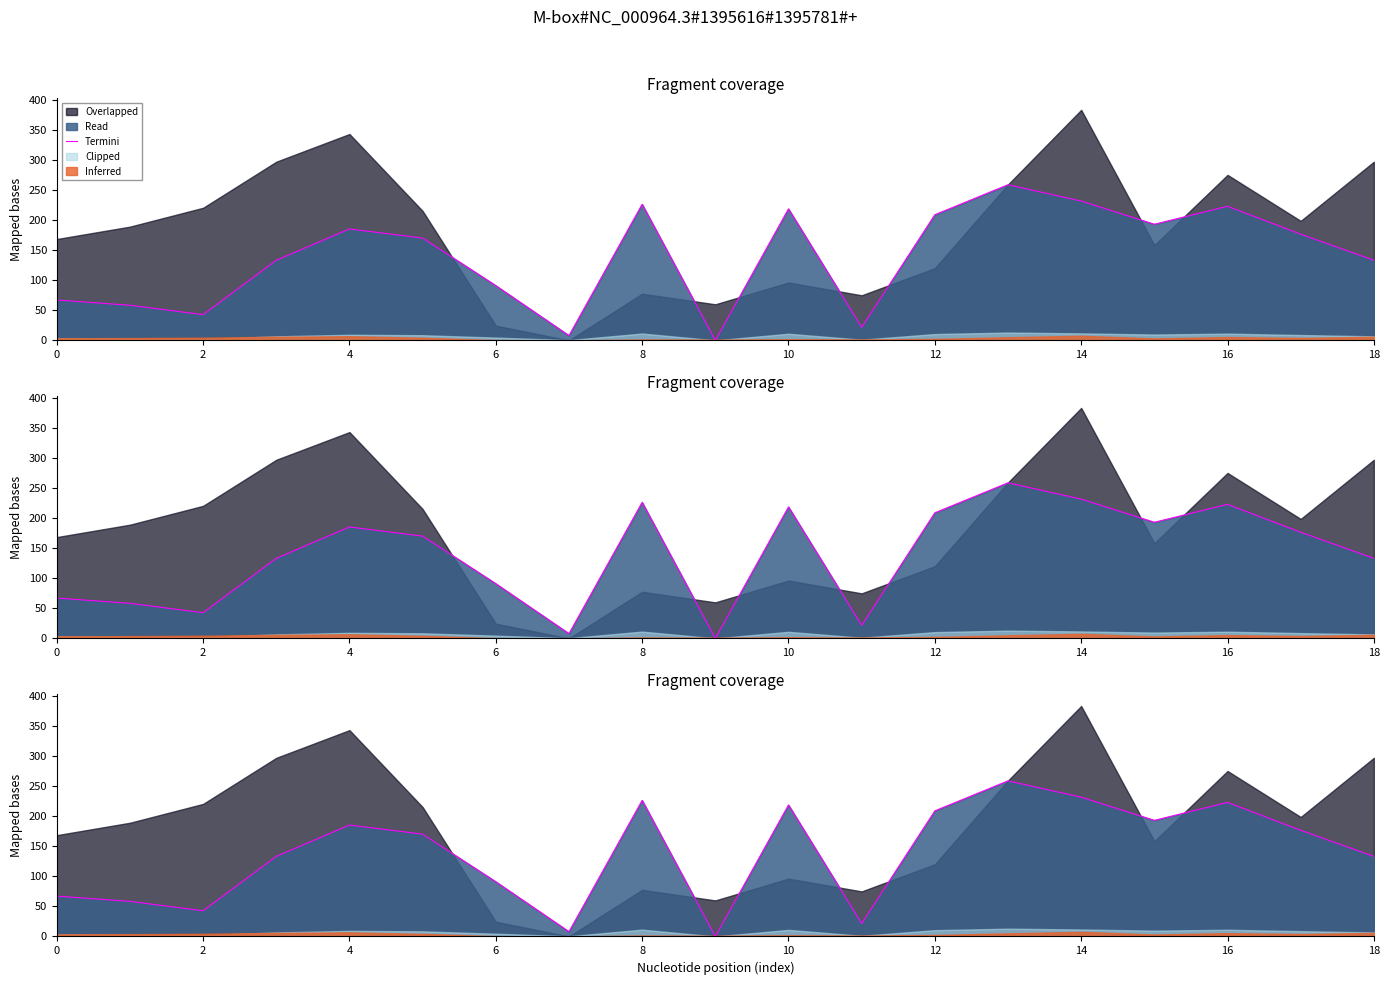

What value does the data have at 11?

21.7